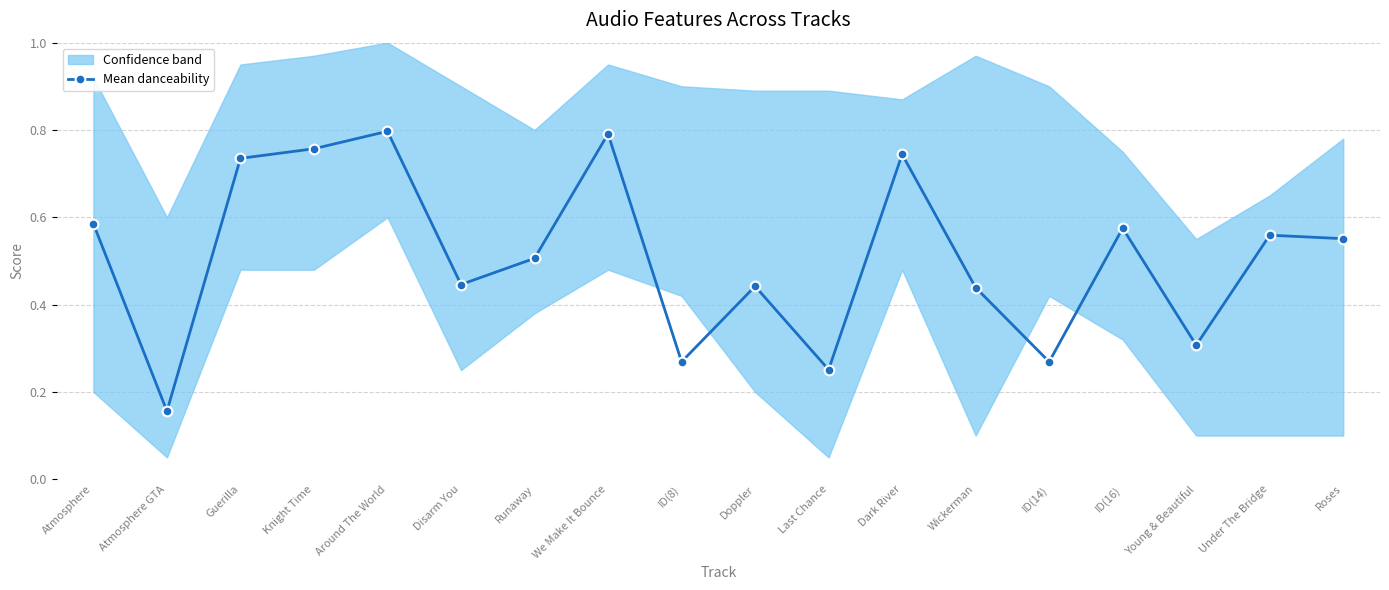

What value does the data have at Disarm You?

0.4